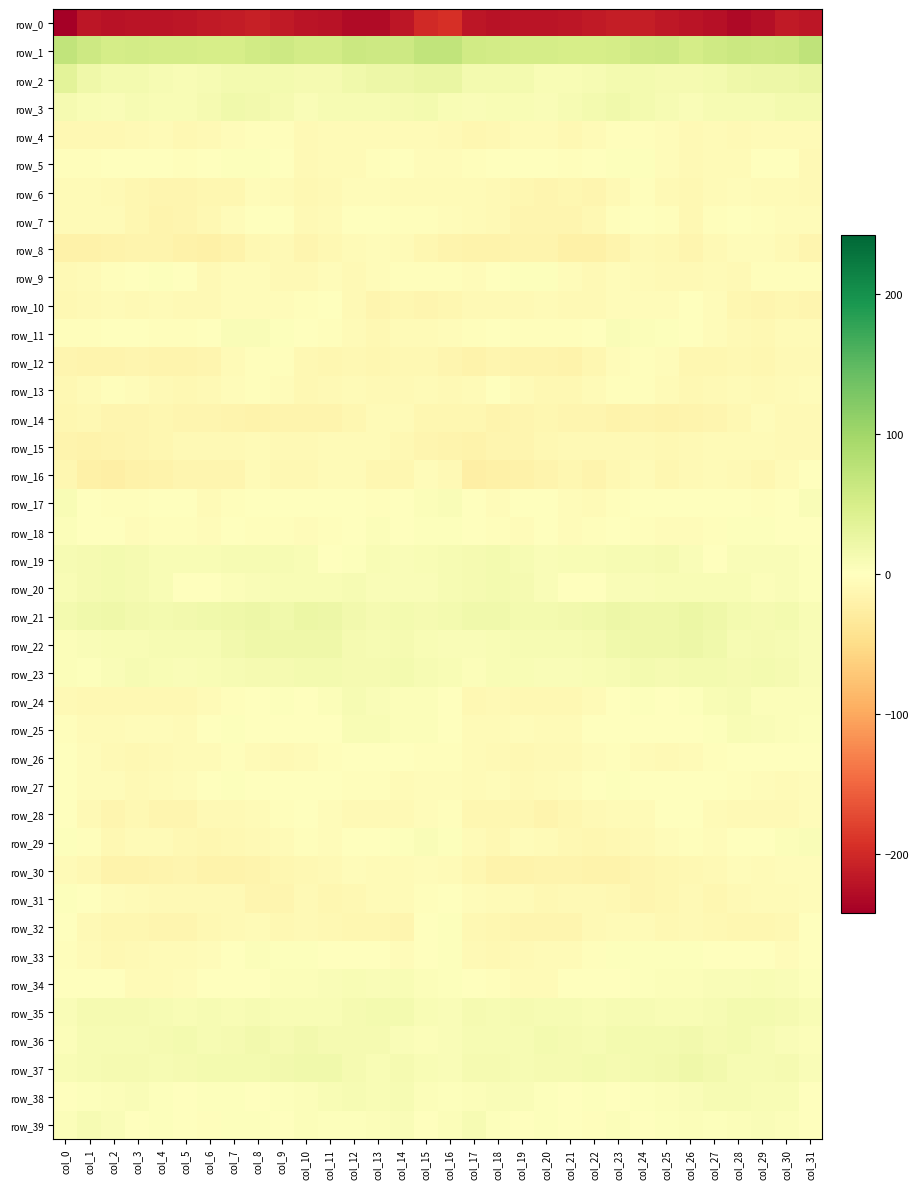

What is the difference between the row_32 values at col_1 and col_2?

3.7